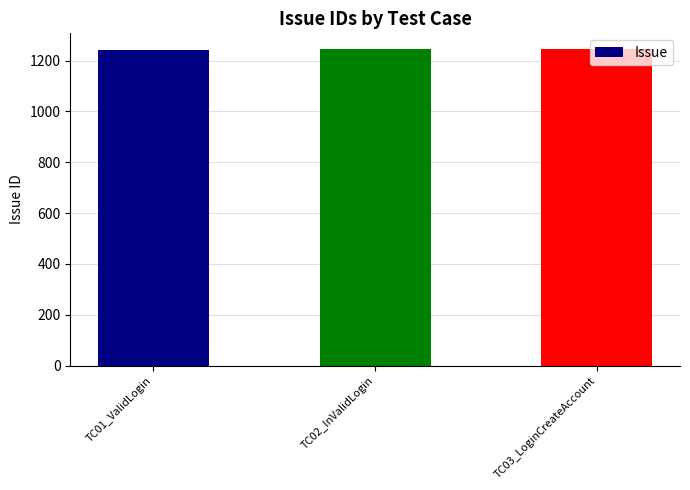

What is the greatest value displayed?

1245